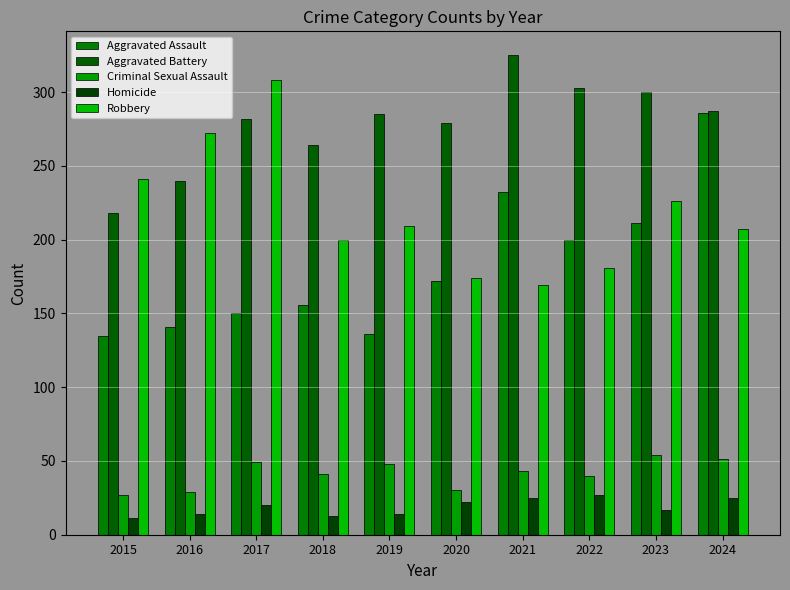

How many bars are there in each group?

5